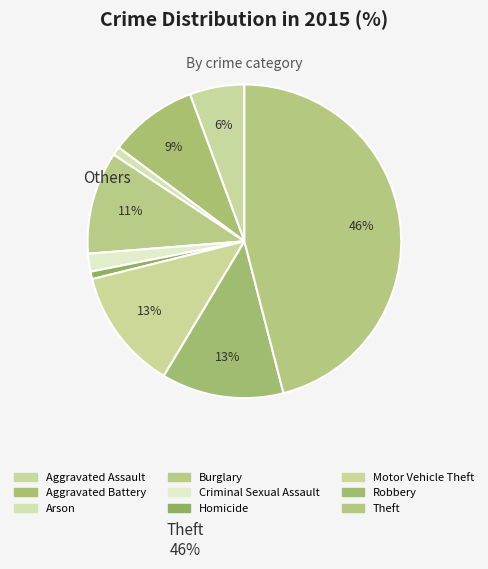

Count the number of slices in the pie.

9